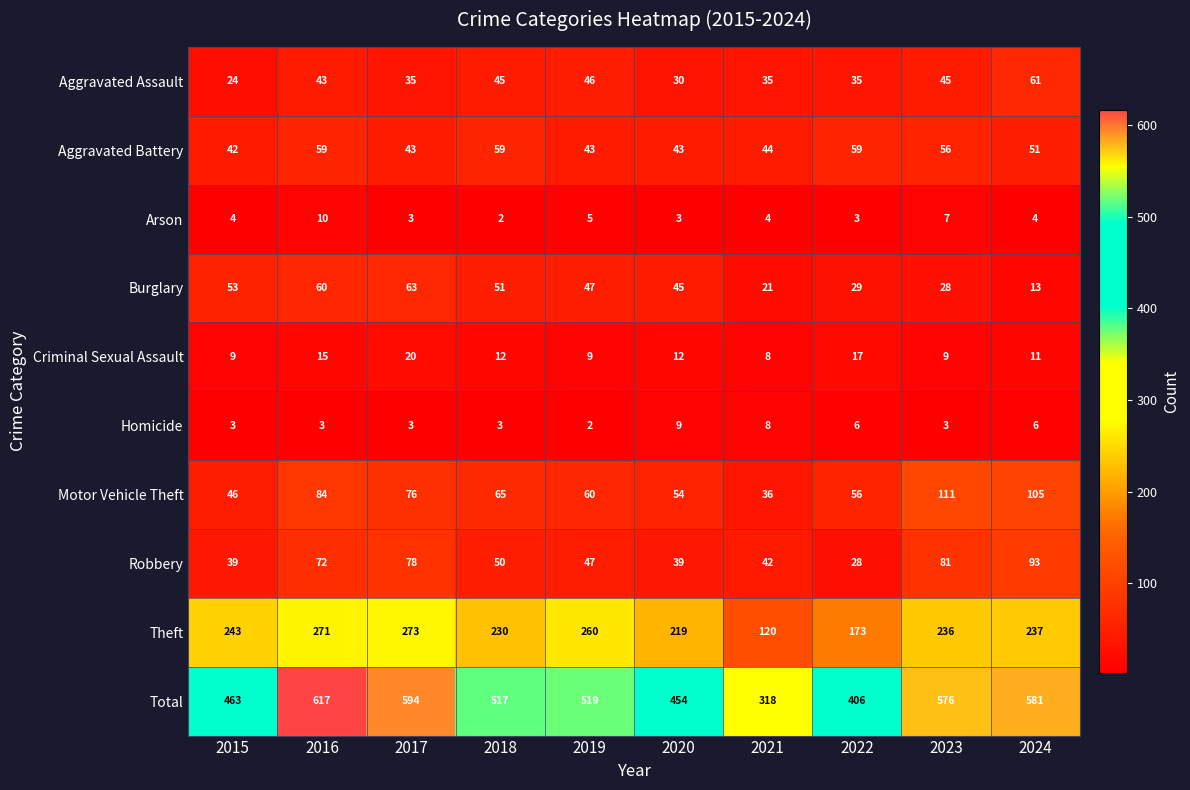

Which series has the largest total across all categories?

Total